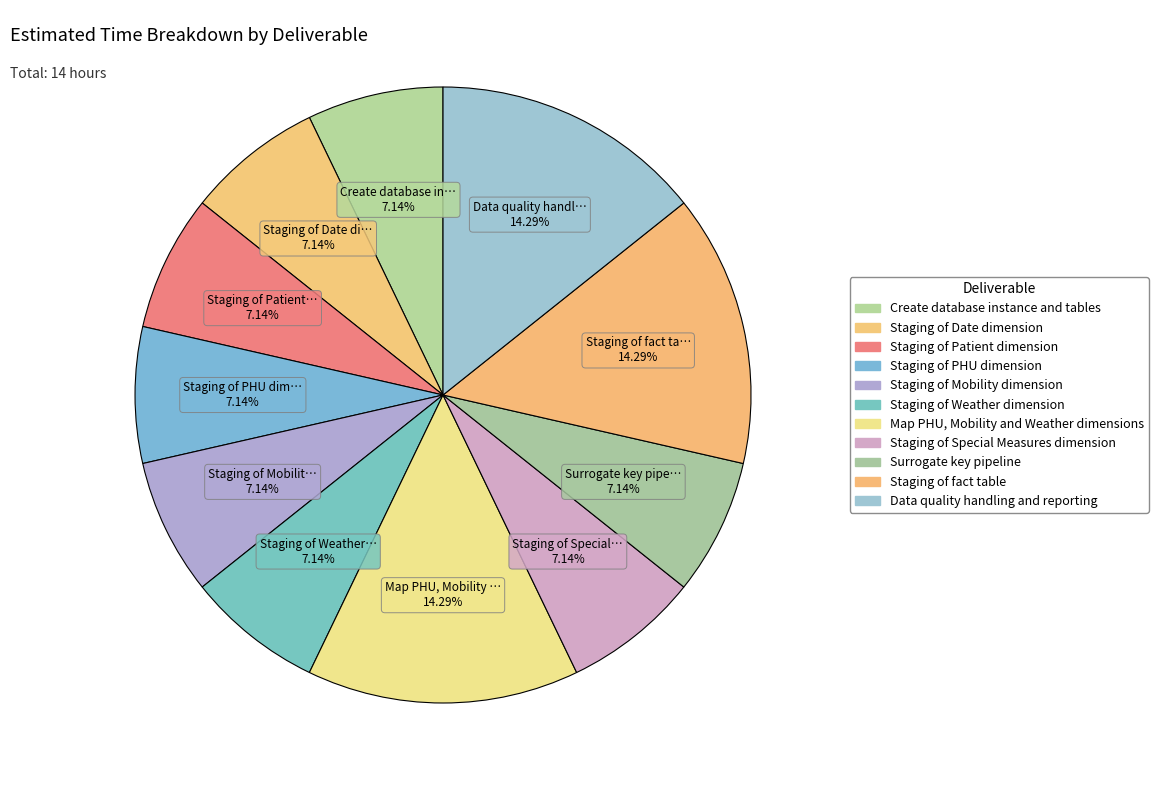

Rank the categories by value from highest to lowest.

Map PHU, Mobility and Weather dimensions, Staging of fact table, Data quality handling and reporting, Create database instance and tables, Staging of Date dimension, Staging of Patient dimension, Staging of PHU dimension, Staging of Mobility dimension, Staging of Weather dimension, Staging of Special Measures dimension, Surrogate key pipeline